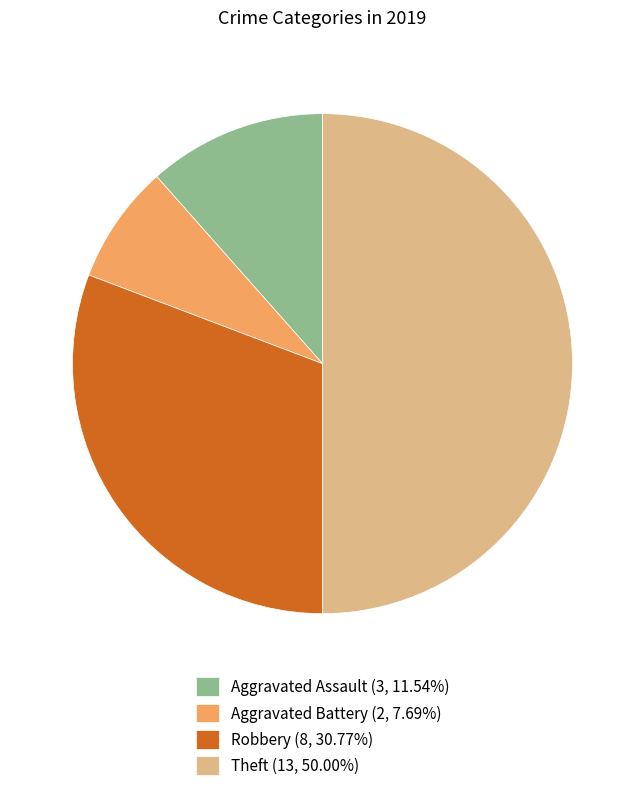

Do Aggravated Assault (3, 11.54%) and Theft (13, 50.00%) together represent more than half of the pie?

Yes